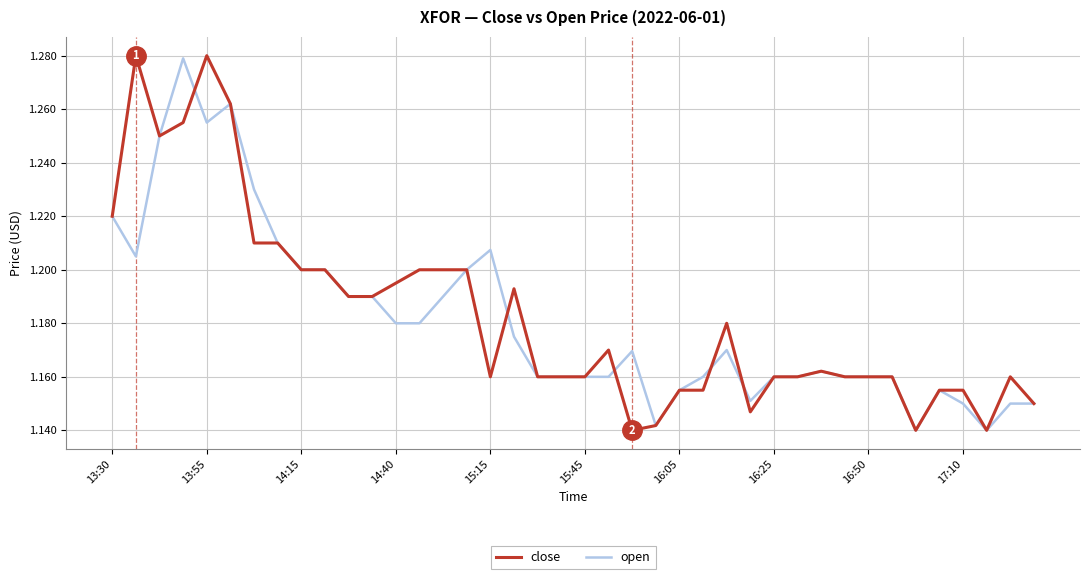

Does the chart have visible grid lines?

Yes